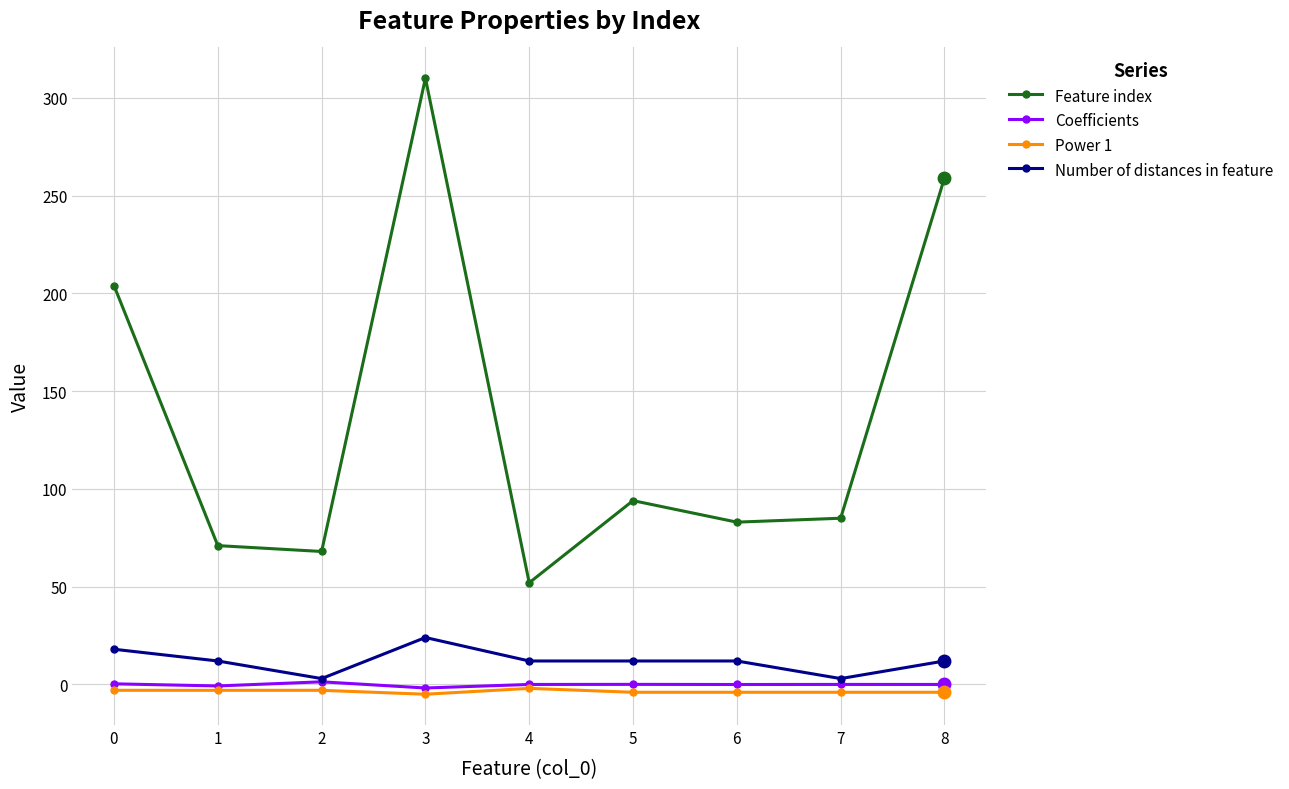

The value of Feature index at 1 is 71.0. True or false?

True